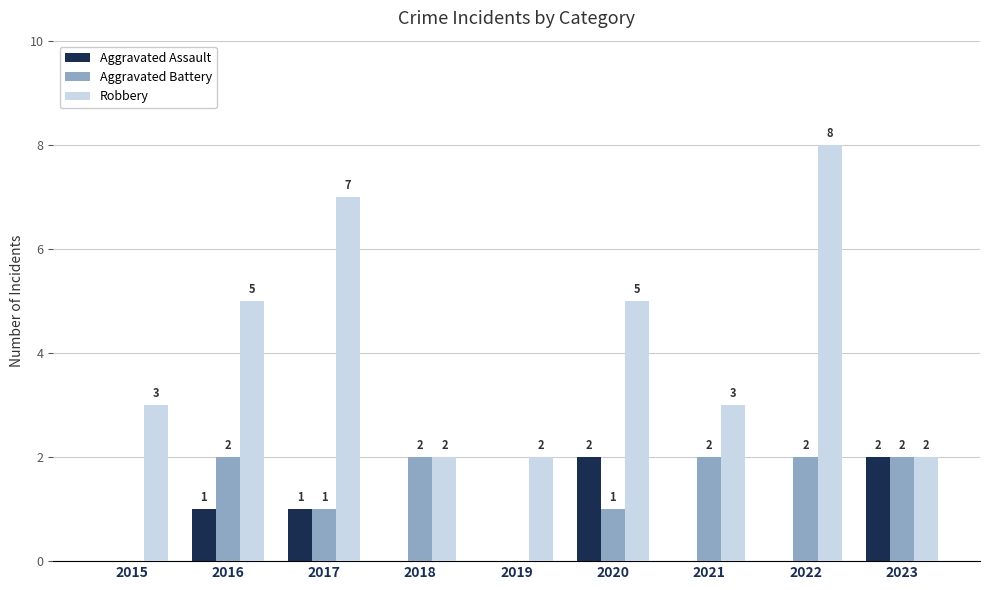

Reading left to right, what are all the values shown in this chart?

Aggravated Assault: 2015=0	2016=1	2017=1	2018=0	2019=0	2020=2	2021=0	2022=0	2023=2
Aggravated Battery: 2015=0	2016=2	2017=1	2018=2	2019=0	2020=1	2021=2	2022=2	2023=2
Robbery: 2015=3	2016=5	2017=7	2018=2	2019=2	2020=5	2021=3	2022=8	2023=2